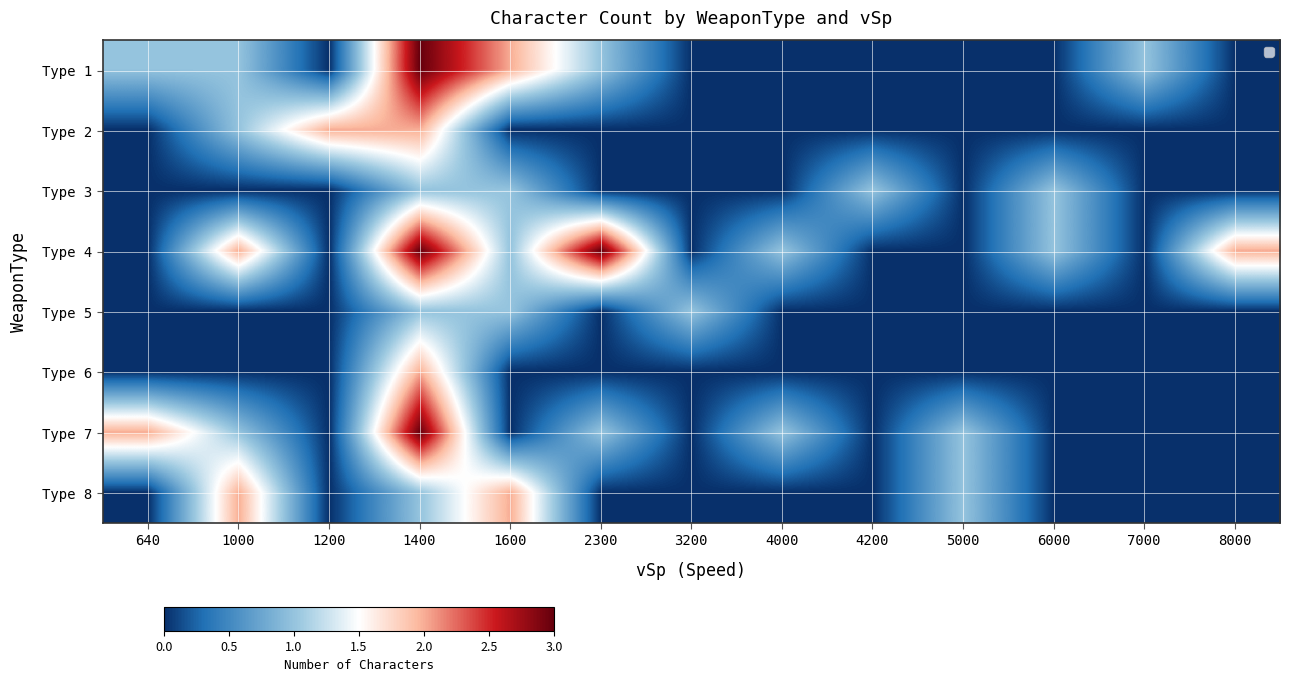

At 7000, list the series in order from smallest to largest.

Type 2, Type 3, Type 4, Type 5, Type 6, Type 7, Type 8, Type 1